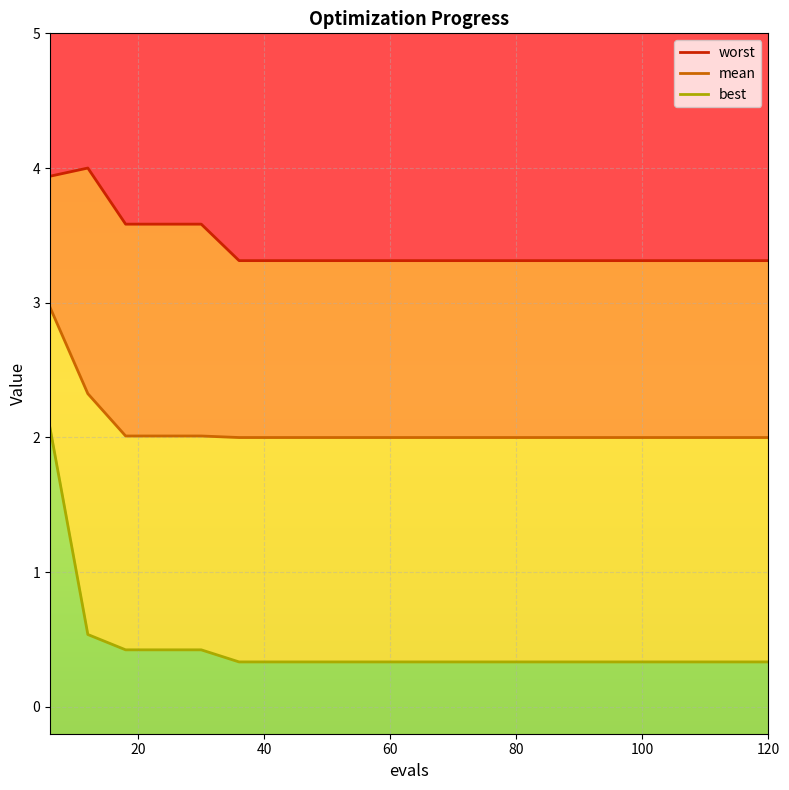

Count the number of data series in this chart.

3